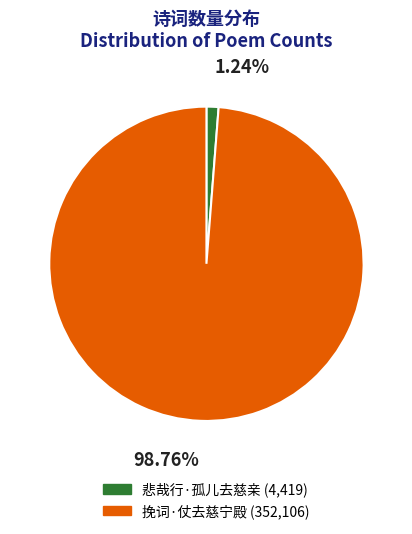

How many segments does this pie chart have?

2